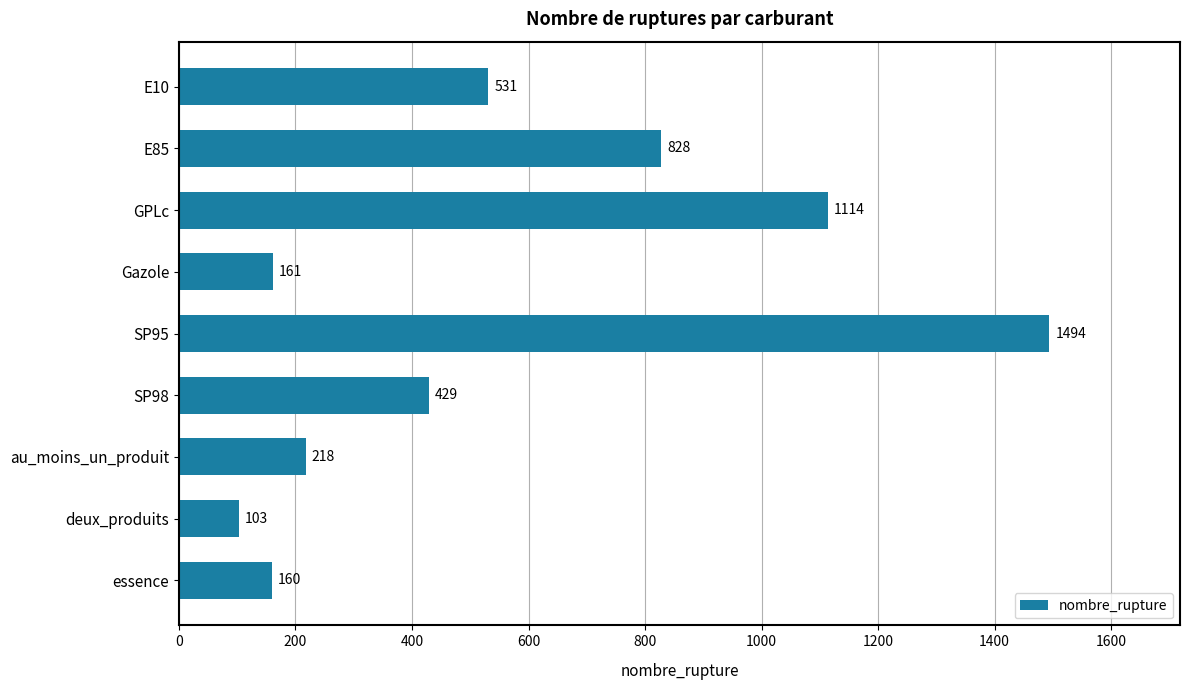

Between essence and SP98, which is larger?

SP98